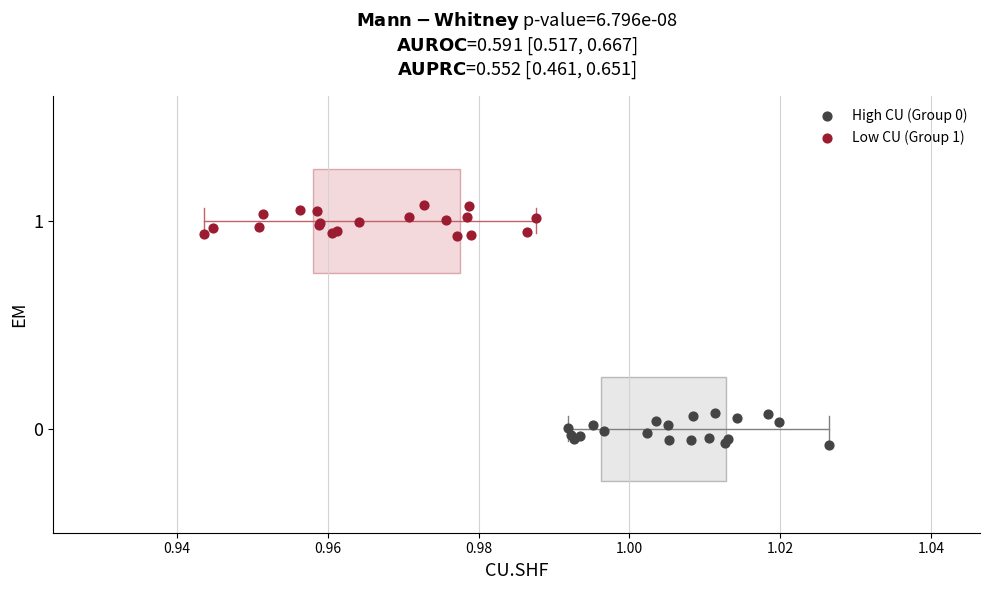

Which series contains the highest Y value?

Low CU (Group 1)